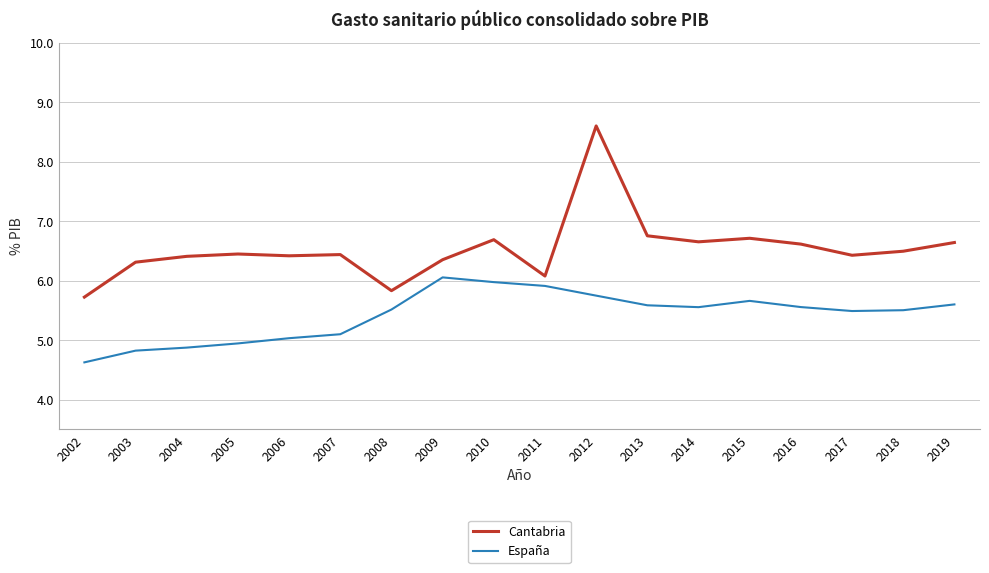

At which category is the sum across all series the highest?

2012